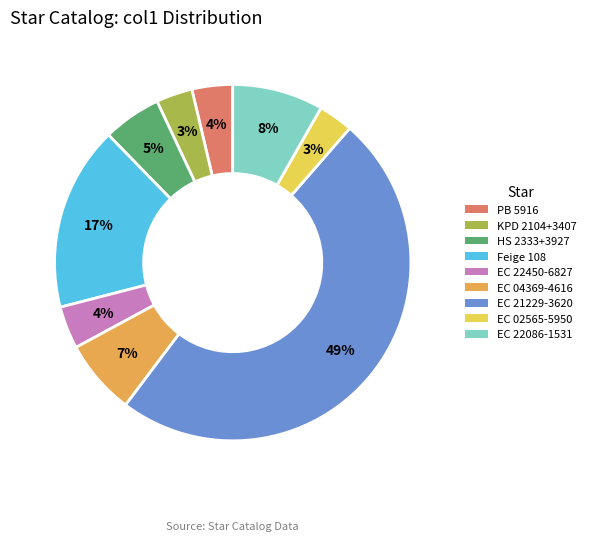

To the nearest percent, what portion does EC 22086-1531 represent?

8%